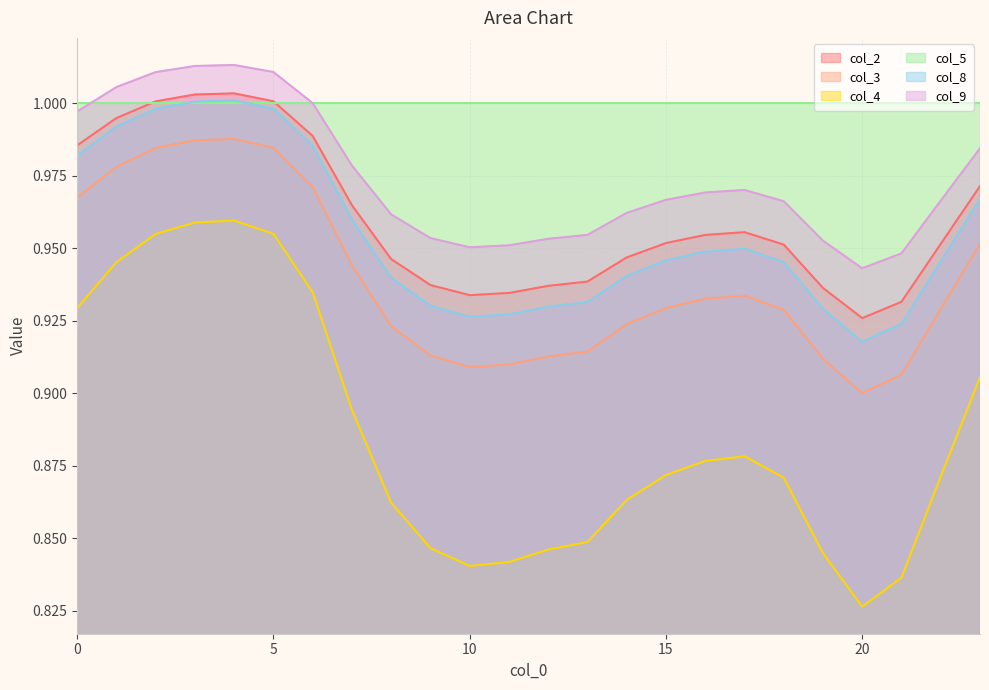

True or false: col_3 and col_4 cross at least once.

False